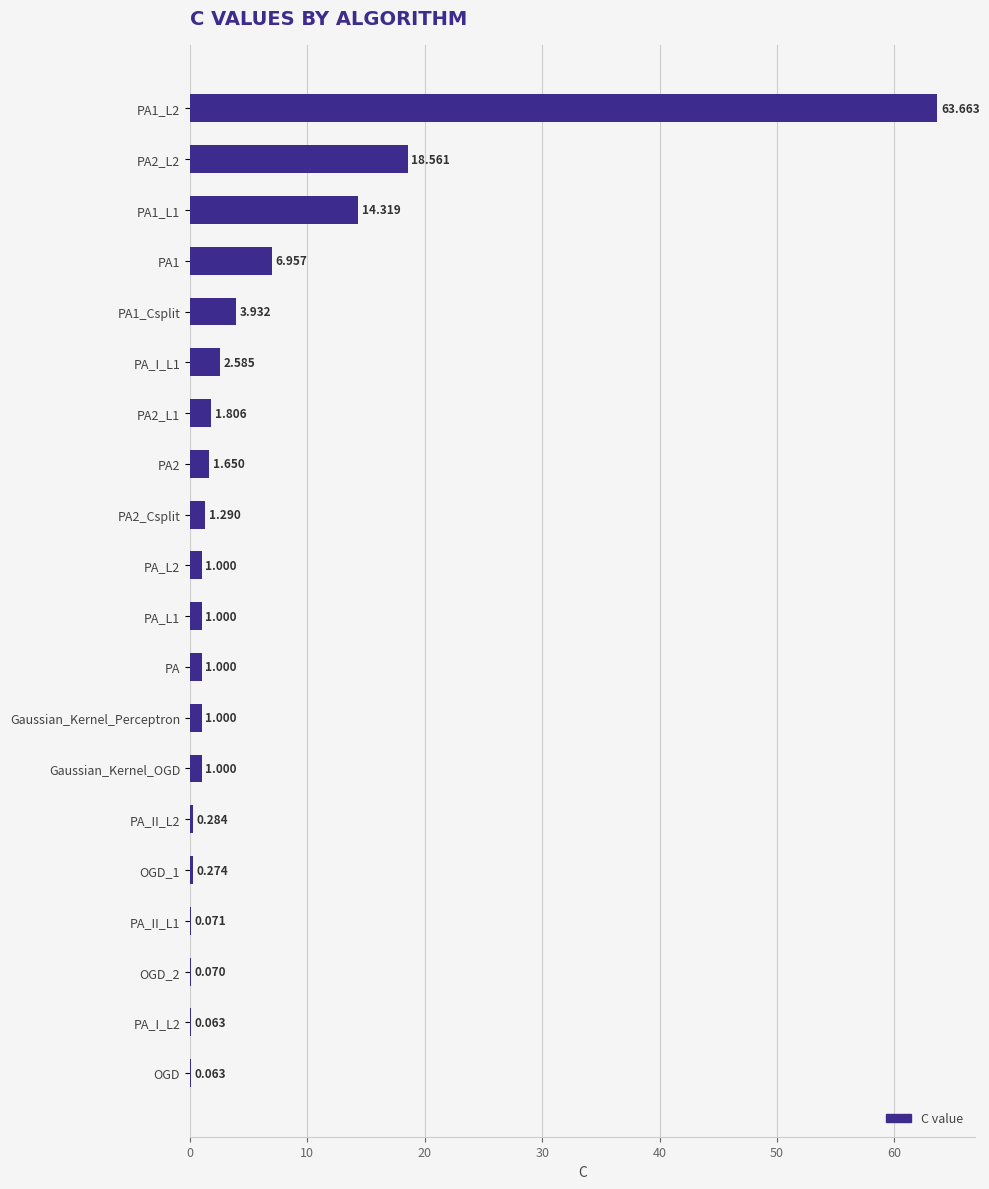

Are the bars horizontal?

Yes